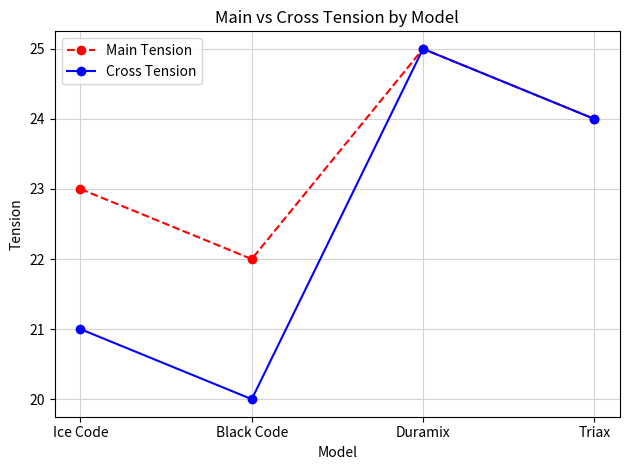

Reading left to right, extract all data points from this chart.

Main Tension: 23	22	25	24
Cross Tension: 21	20	25	24